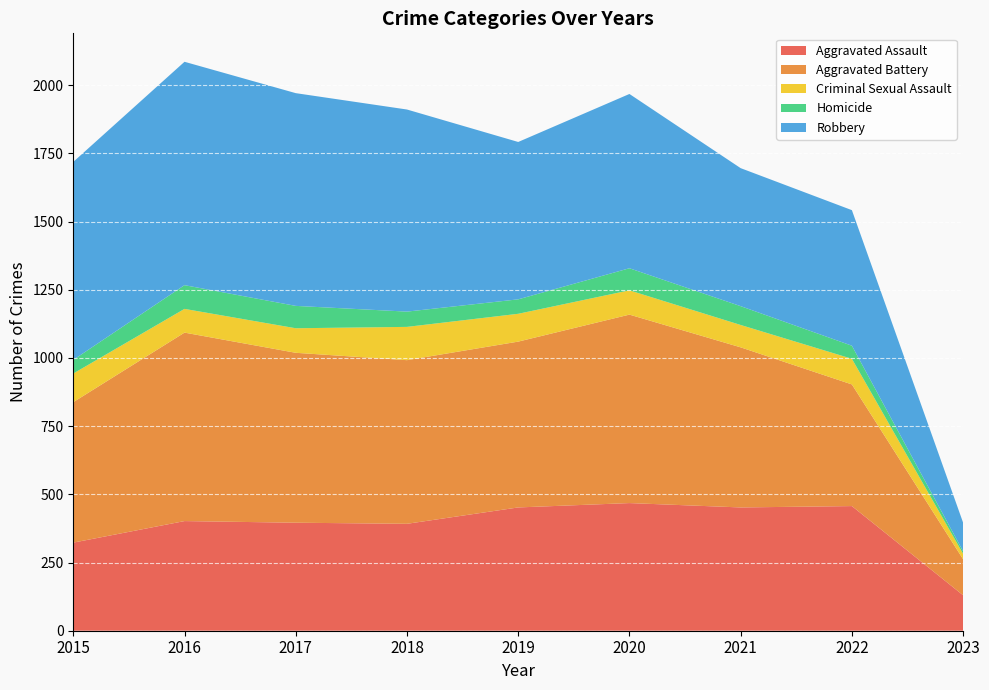

Reading left to right, what are all the values shown in this chart?

Aggravated Assault: 2015=323	2016=402	2017=396	2018=392	2019=452	2020=468	2021=452	2022=457	2023=130
Aggravated Battery: 2015=515	2016=691	2017=623	2018=600	2019=608	2020=691	2021=587	2022=446	2023=132
Criminal Sexual Assault: 2015=105	2016=87	2017=90	2018=122	2019=102	2020=89	2021=82	2022=94	2023=20
Homicide: 2015=50	2016=87	2017=82	2018=56	2019=53	2020=81	2021=69	2022=48	2023=9
Robbery: 2015=726	2016=819	2017=780	2018=741	2019=577	2020=639	2021=506	2022=497	2023=105